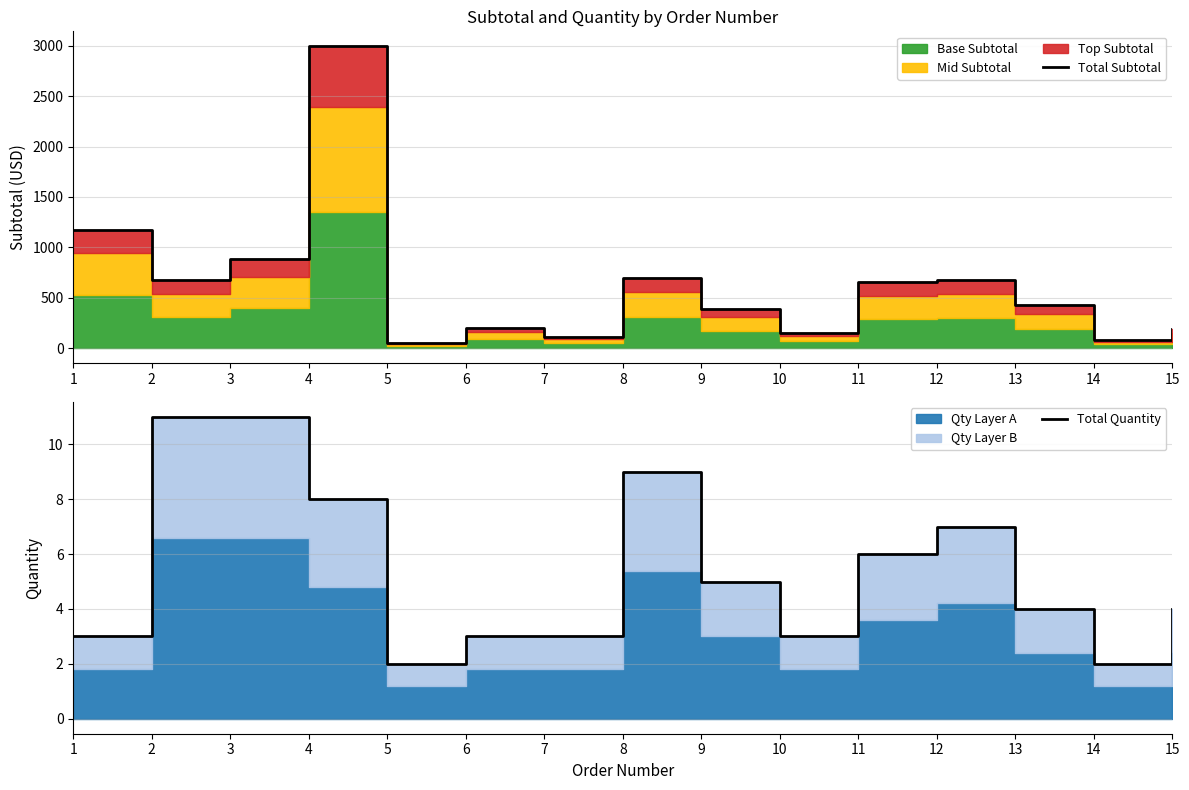

True or false: Total Quantity and Total Subtotal intersect in this chart.

False